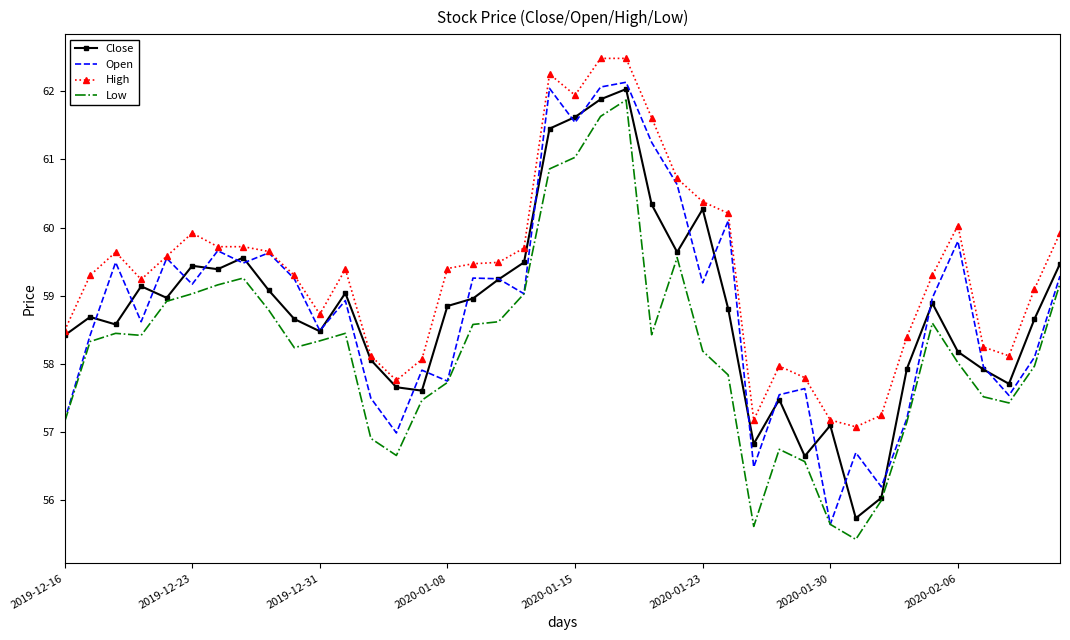

Which series has the largest total across all categories?

High